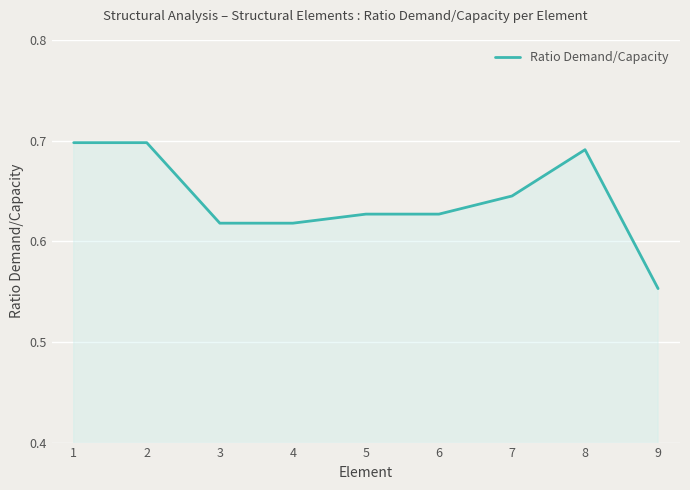

Which category has the lowest value across all series?

9